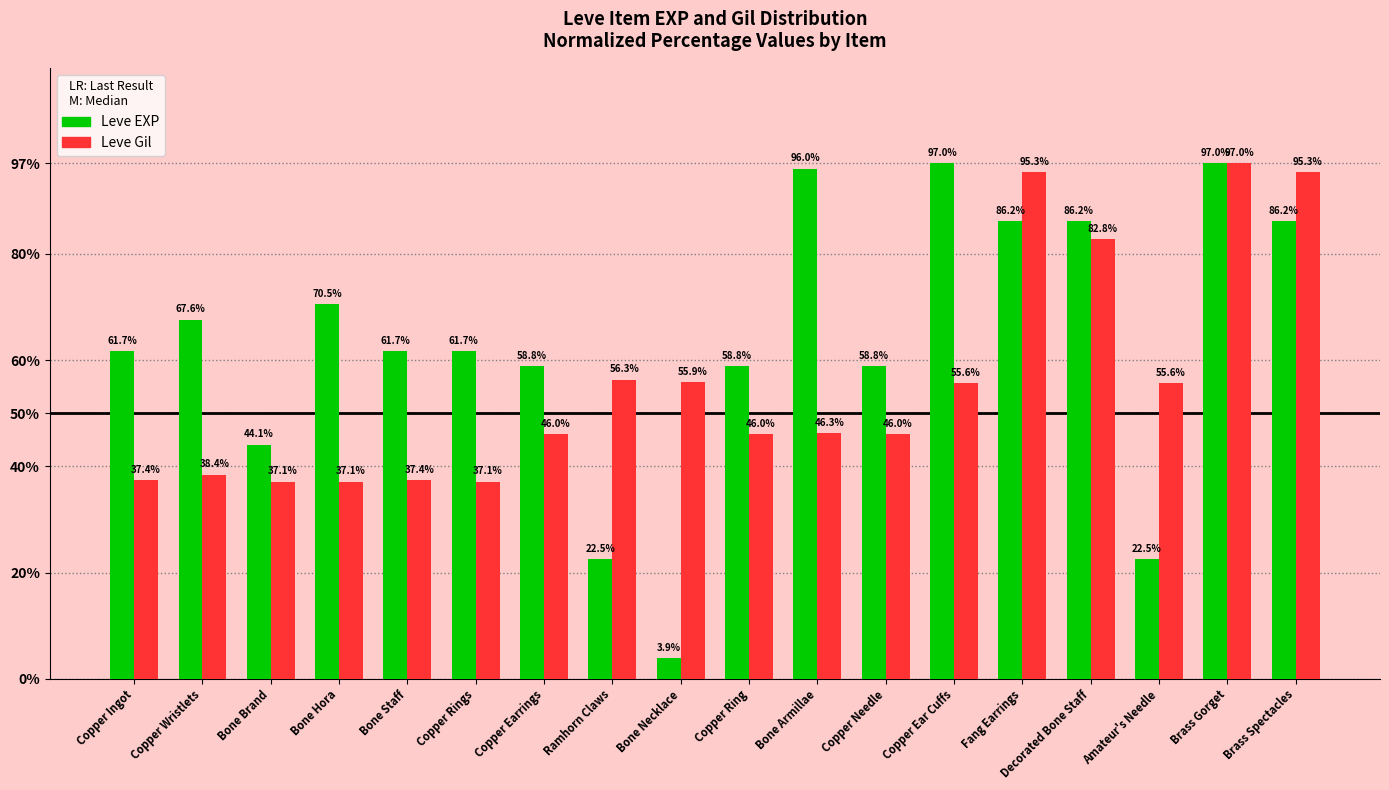

What is the minimum value shown in the chart?

3.9